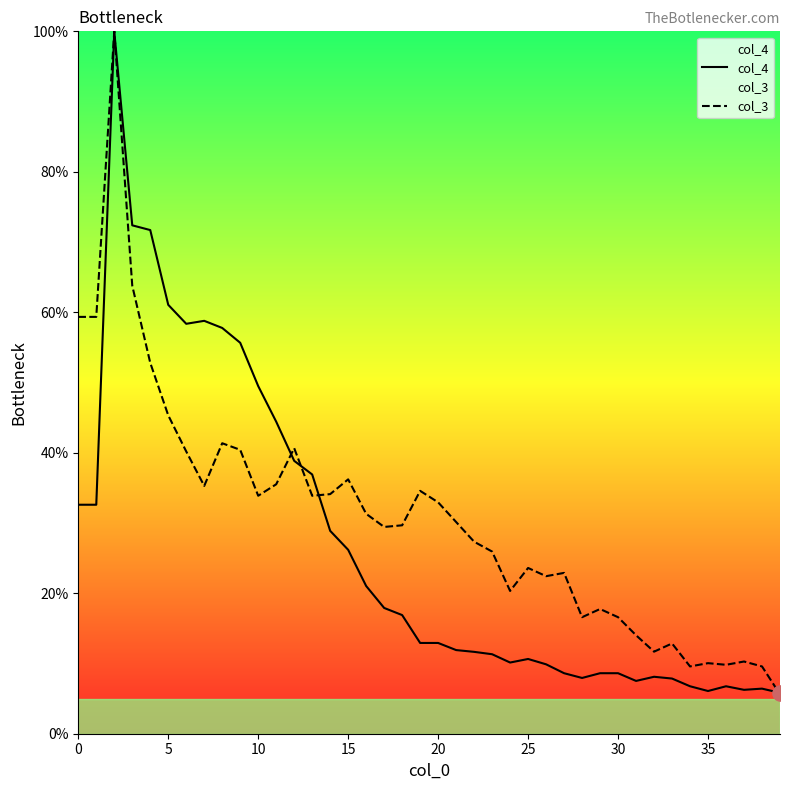

Which series has the largest Y range (max minus min)?

col_3